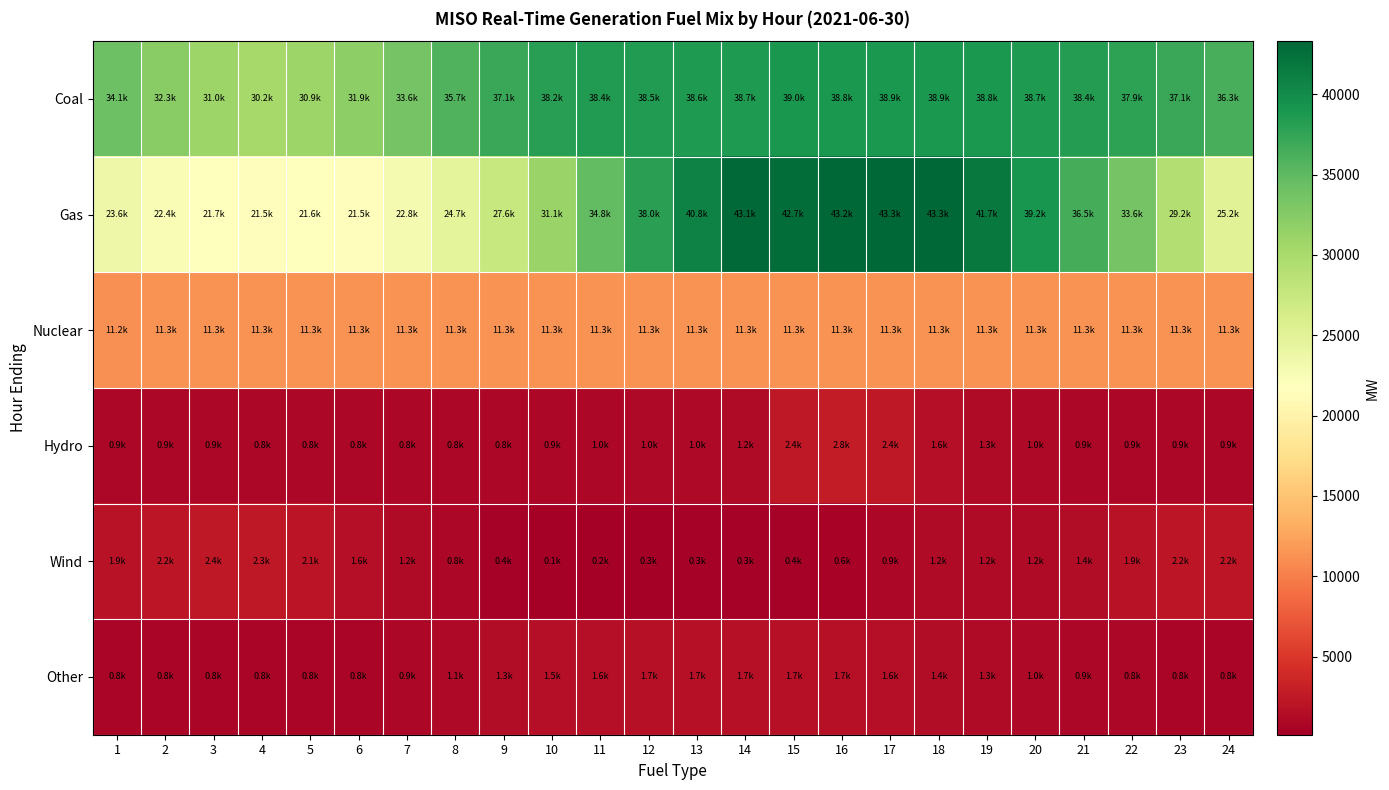

Reading left to right, what are all the values shown in this chart?

Coal: 1=34086.1	2=32343.5	3=30980.3	4=30242.0	5=30856.2	6=31947.0	7=33634.0	8=35729.1	9=37089.4	10=38161.1	11=38422.5	12=38461.2	13=38590.4	14=38677.5	15=38997.7	16=38768.0	17=38904.7	18=38890.2	19=38842.0	20=38659.6	21=38409.6	22=37887.2	23=37130.9	24=36313.2
Gas: 1=23642.8	2=22448.9	3=21736.2	4=21494.8	5=21614.6	6=21549.7	7=22763.7	8=24739.0	9=27599.2	10=31112.4	11=34810.6	12=37959.7	13=40776.4	14=43062.0	15=42697.4	16=43178.2	17=43281.2	18=43305.0	19=41686.9	20=39175.7	21=36496.7	22=33573.4	23=29178.3	24=25152.3
Nuclear: 1=11174.6	2=11298.4	3=11327.5	4=11340.2	5=11342.2	6=11344.0	7=11347.9	8=11344.9	9=11334.9	10=11328.5	11=11323.5	12=11324.6	13=11324.4	14=11320.6	15=11313.2	16=11312.8	17=11304.6	18=11305.8	19=11309.3	20=11307.4	21=11314.2	22=11314.3	23=11318.7	24=11322.2
Hydro: 1=909.7	2=882.9	3=867.5	4=832.8	5=832.9	6=830.9	7=835.8	8=827.7	9=839.4	10=911.9	11=972.2	12=1003.2	13=1007.1	14=1241.8	15=2430.9	16=2774.4	17=2407.0	18=1562.4	19=1250.4	20=1012.3	21=945.3	22=906.1	23=875.7	24=867.2
Wind: 1=1925.6	2=2170.2	3=2420.9	4=2331.4	5=2051.8	6=1630.6	7=1179.3	8=833.6	9=382.2	10=138.2	11=156.2	12=267.0	13=336.6	14=327.7	15=377.3	16=593.0	17=940.3	18=1154.7	19=1182.7	20=1188.7	21=1409.9	22=1905.2	23=2245.8	24=2210.3
Other: 1=776.6	2=767.0	3=759.7	4=768.0	5=780.9	6=780.8	7=877.2	8=1124.8	9=1342.8	10=1532.6	11=1634.1	12=1673.8	13=1699.3	14=1712.6	15=1710.9	16=1680.1	17=1578.8	18=1421.8	19=1265.6	20=1039.6	21=917.9	22=836.5	23=803.0	24=770.6